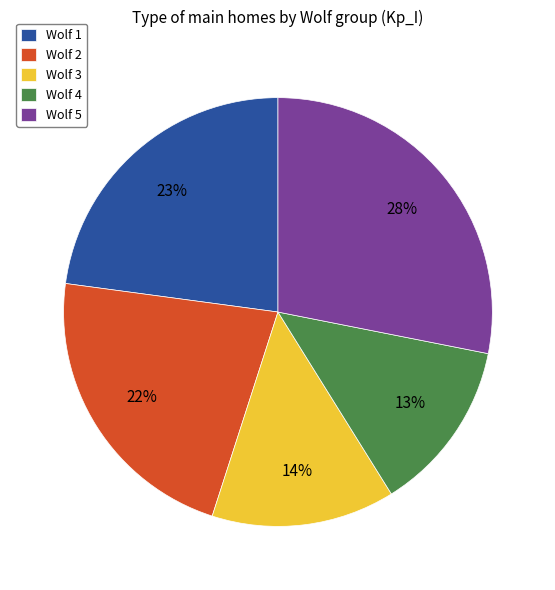

How many slices are in this pie chart?

5